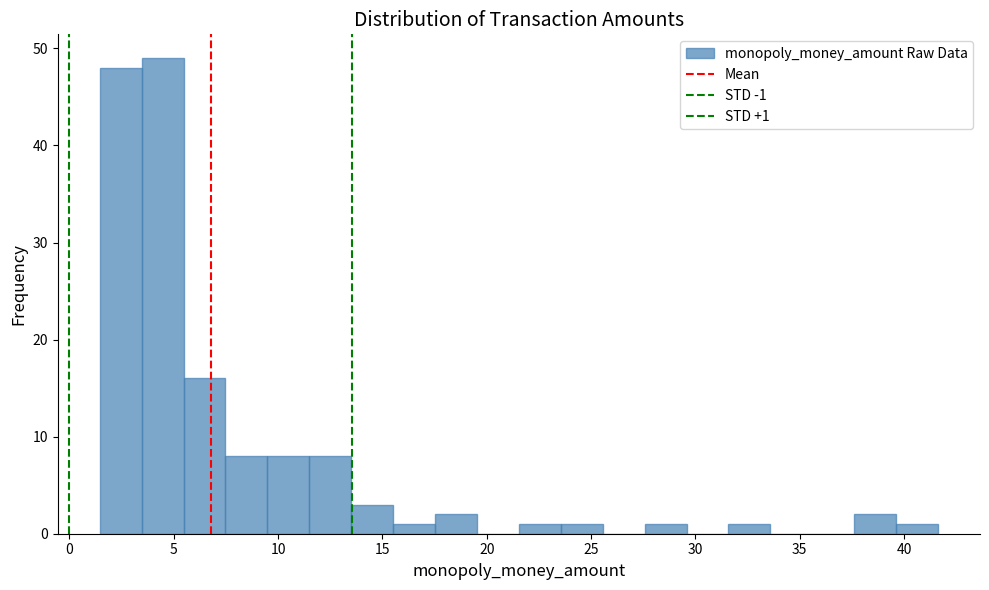

Over which range of the x-axis is the bar tallest?

3.5 to 5.5